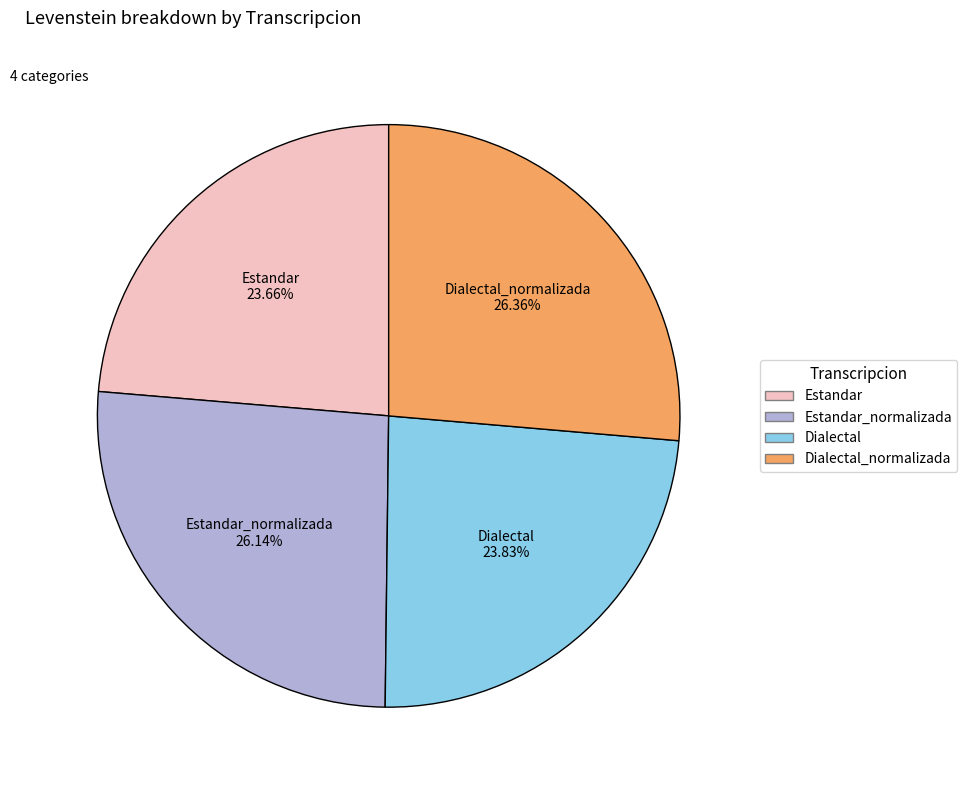

What percentage is the Estandar slice, to the nearest percent?

24%